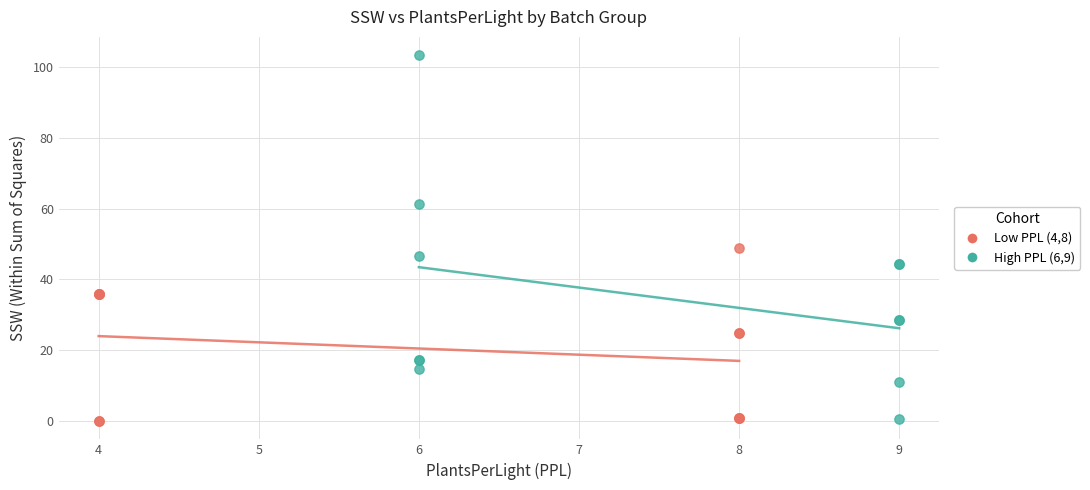

Which series has the largest Y range (max minus min)?

High PPL (6,9)